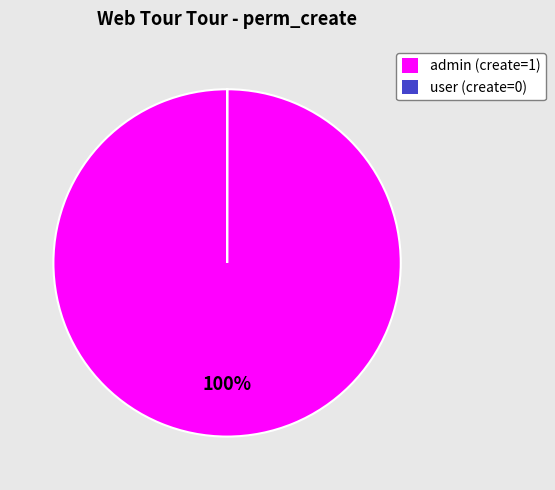

The admin (create=1) slice represents 92% of the pie. True or false?

False